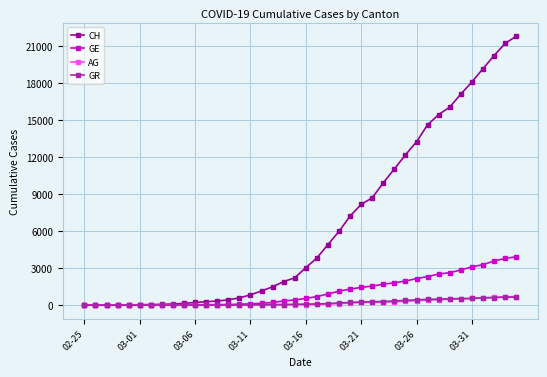

Which series has the largest range (max minus min)?

CH